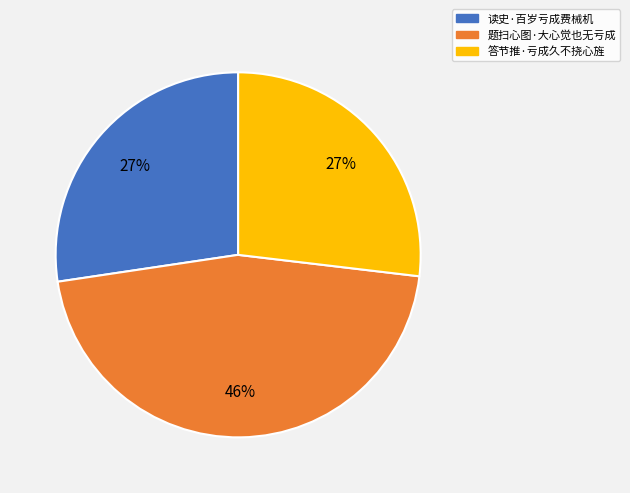

What is the ratio of the value at 答节推·亏成久不挠心旌 to the value at 题扫心图·大心觉也无亏成?

0.6